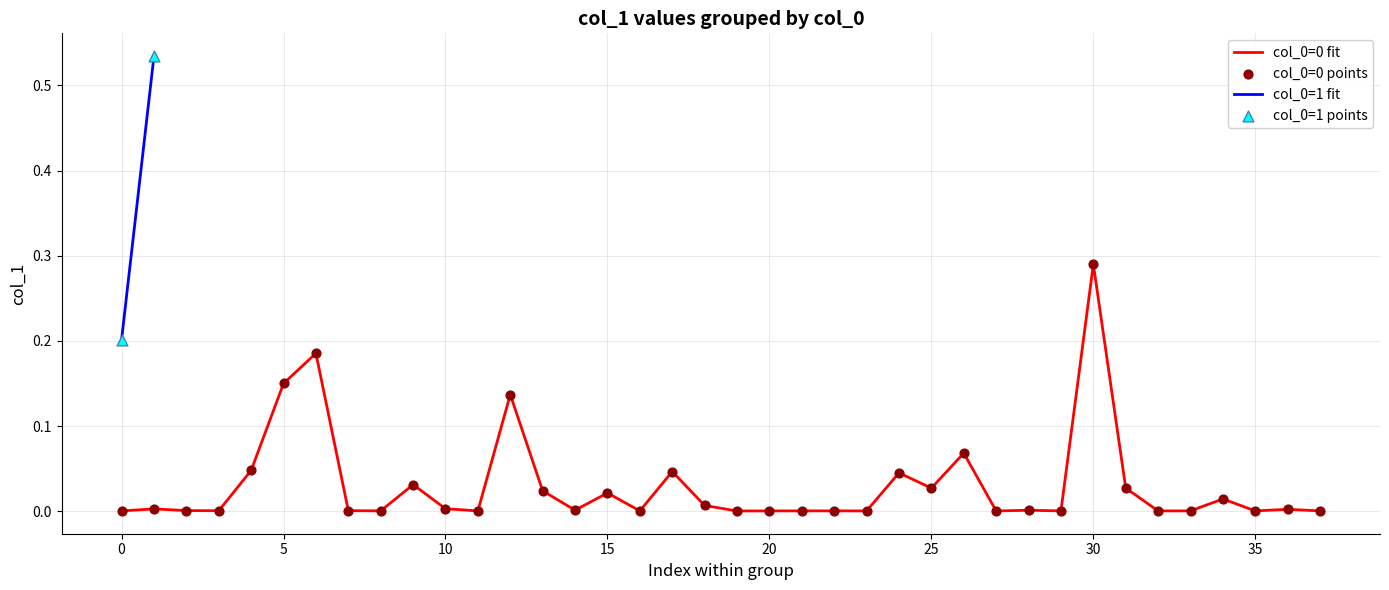

Between 35 and 21, which is larger?

21